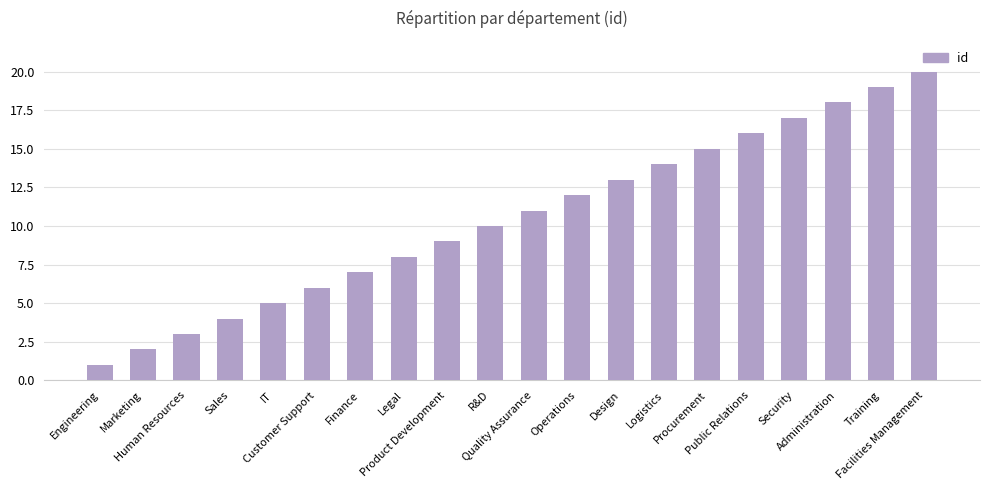

What is the difference between the maximum and minimum values?

19